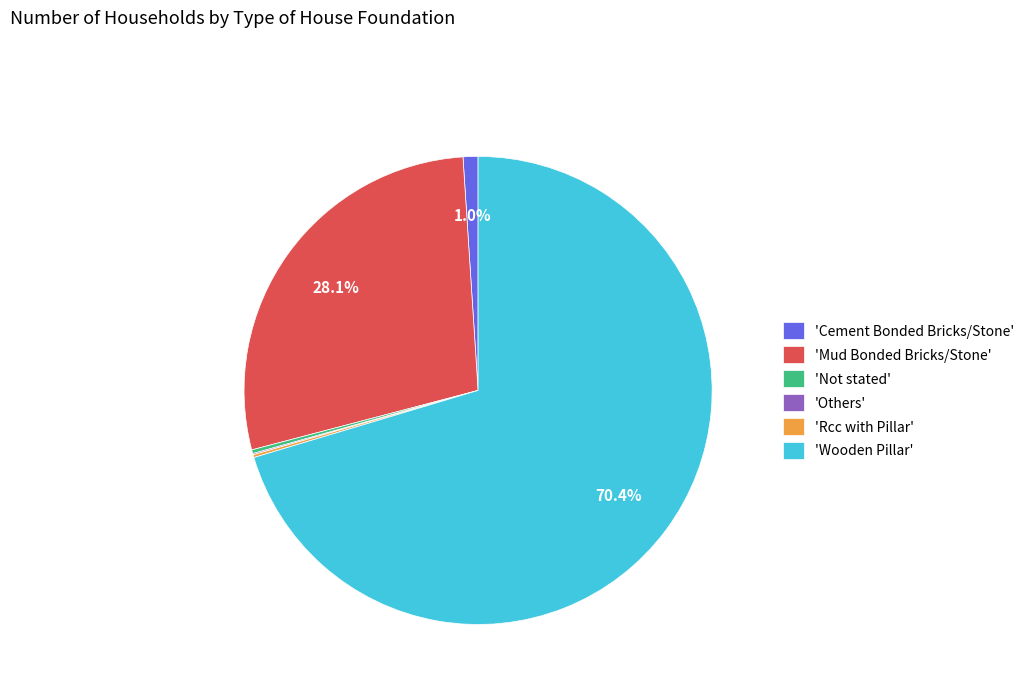

What is the majority slice?

'Wooden Pillar'